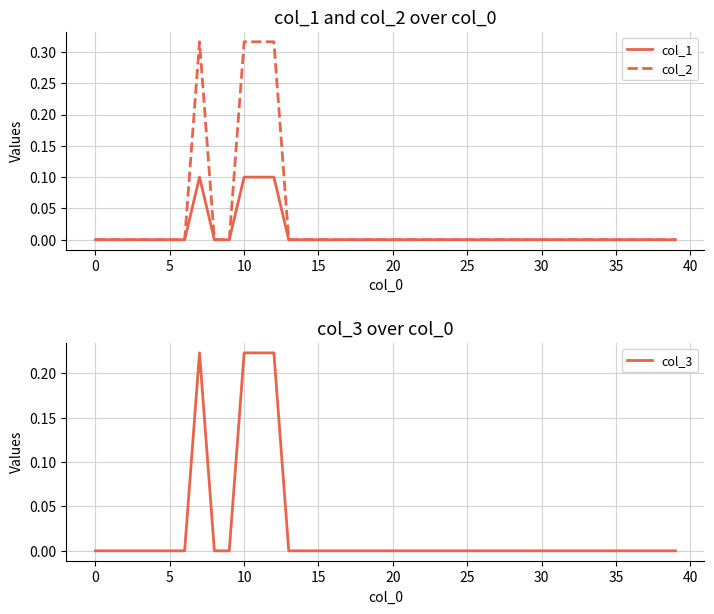

Reading left to right, transcribe all the data shown in this chart.

col_1: 0.0	0.0	0.0	0.0	0.0	0.0	0.0	0.1	0.0	0.0	0.1	0.1	0.1	0.0	0.0	0.0	0.0	0.0	0.0	0.0	0.0	0.0	0.0	0.0	0.0	0.0	0.0	0.0	0.0	0.0	0.0	0.0	0.0	0.0	0.0	0.0	0.0	0.0	0.0	0.0
col_2: 0.0	0.0	0.0	0.0	0.0	0.0	0.0	0.3	0.0	0.0	0.3	0.3	0.3	0.0	0.0	0.0	0.0	0.0	0.0	0.0	0.0	0.0	0.0	0.0	0.0	0.0	0.0	0.0	0.0	0.0	0.0	0.0	0.0	0.0	0.0	0.0	0.0	0.0	0.0	0.0
col_3: 0.0	0.0	0.0	0.0	0.0	0.0	0.0	0.2	0.0	0.0	0.2	0.2	0.2	0.0	0.0	0.0	0.0	0.0	0.0	0.0	0.0	0.0	0.0	0.0	0.0	0.0	0.0	0.0	0.0	0.0	0.0	0.0	0.0	0.0	0.0	0.0	0.0	0.0	0.0	0.0